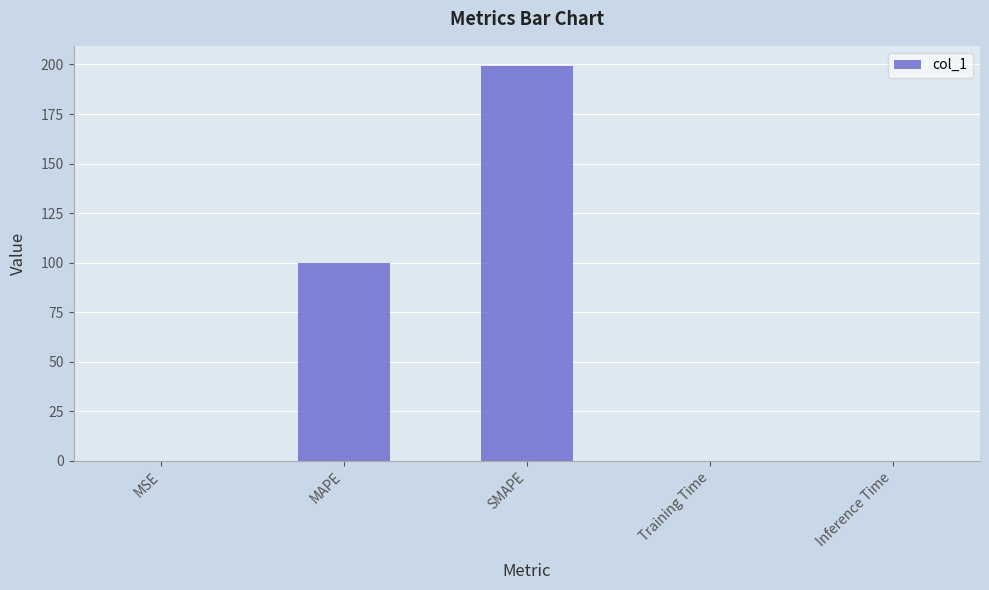

Between MAPE and Training Time, which is larger?

MAPE